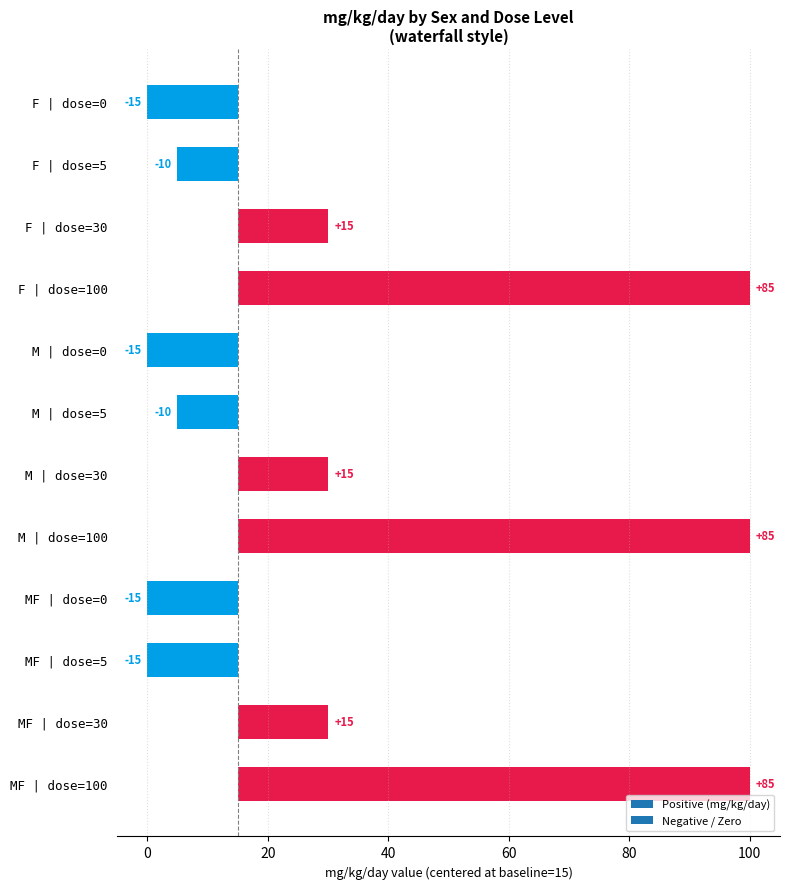

Which series changed the most between F-30 and F-100?

mg_kg_day_value